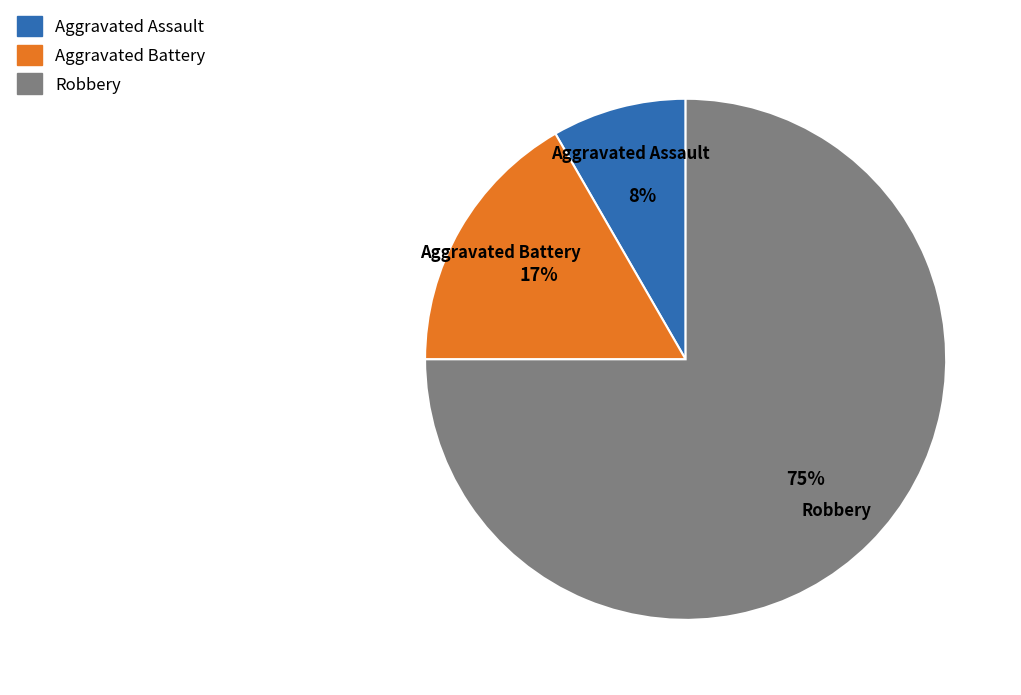

Does Aggravated Assault account for over 50% of the chart?

No